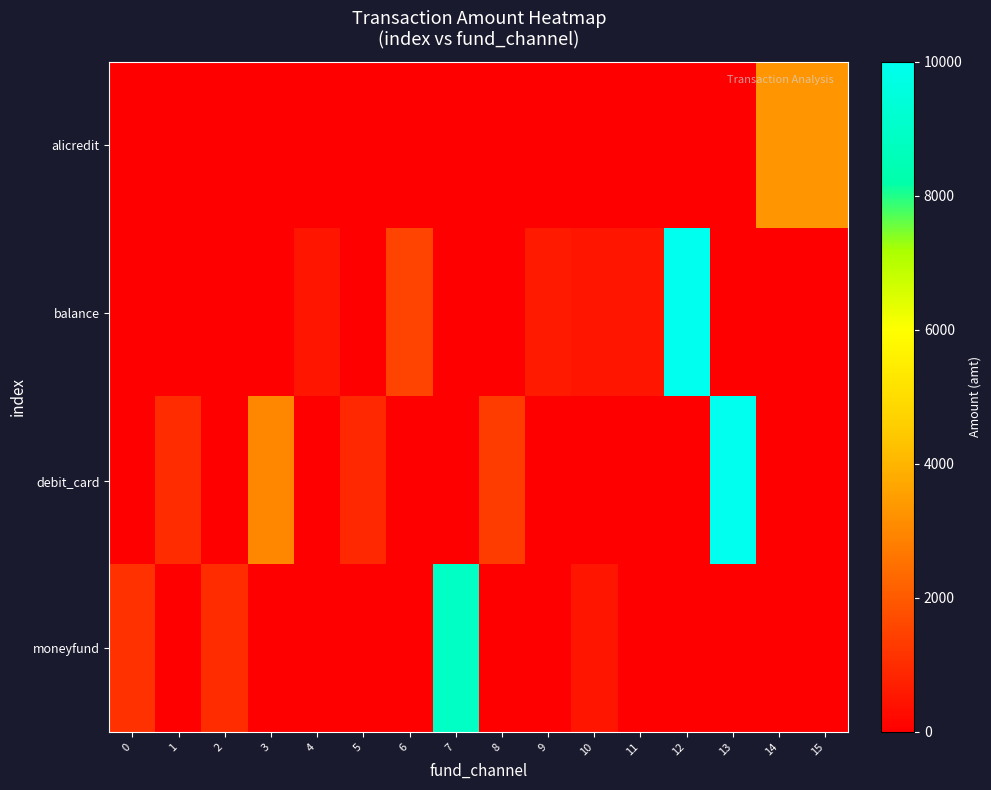

Rank the series by their average value, from lowest to highest.

alicredit, moneyfund, balance, debit_card